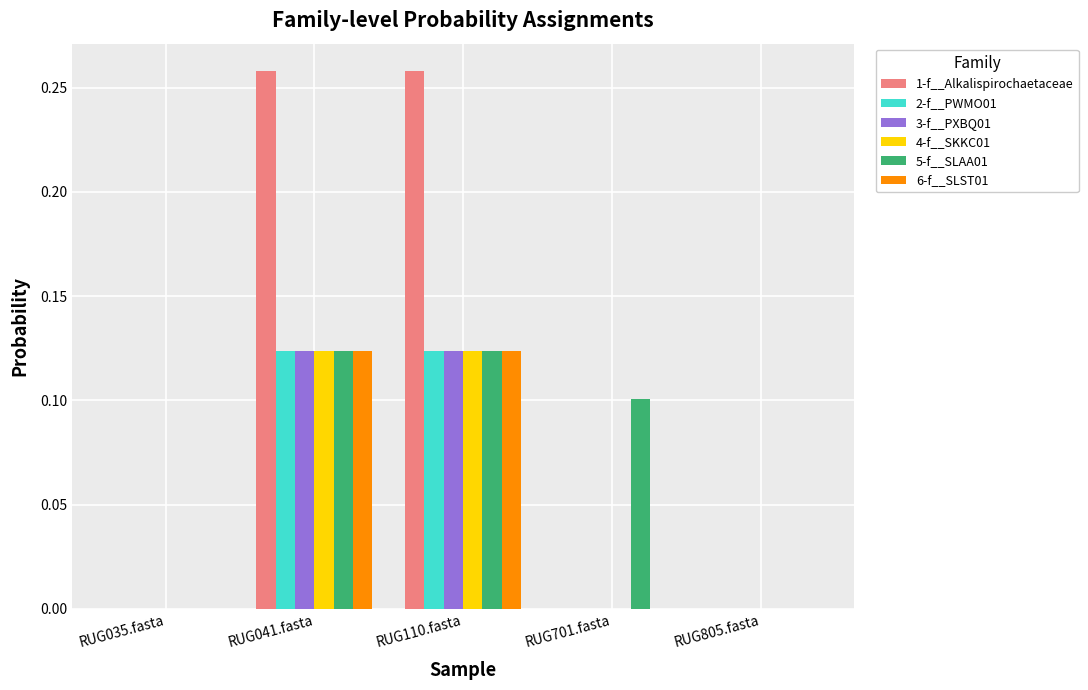

Is the value of 2-f__PWMO01 at RUG041.fasta greater than the value of 3-f__PXBQ01 at RUG701.fasta?

Yes